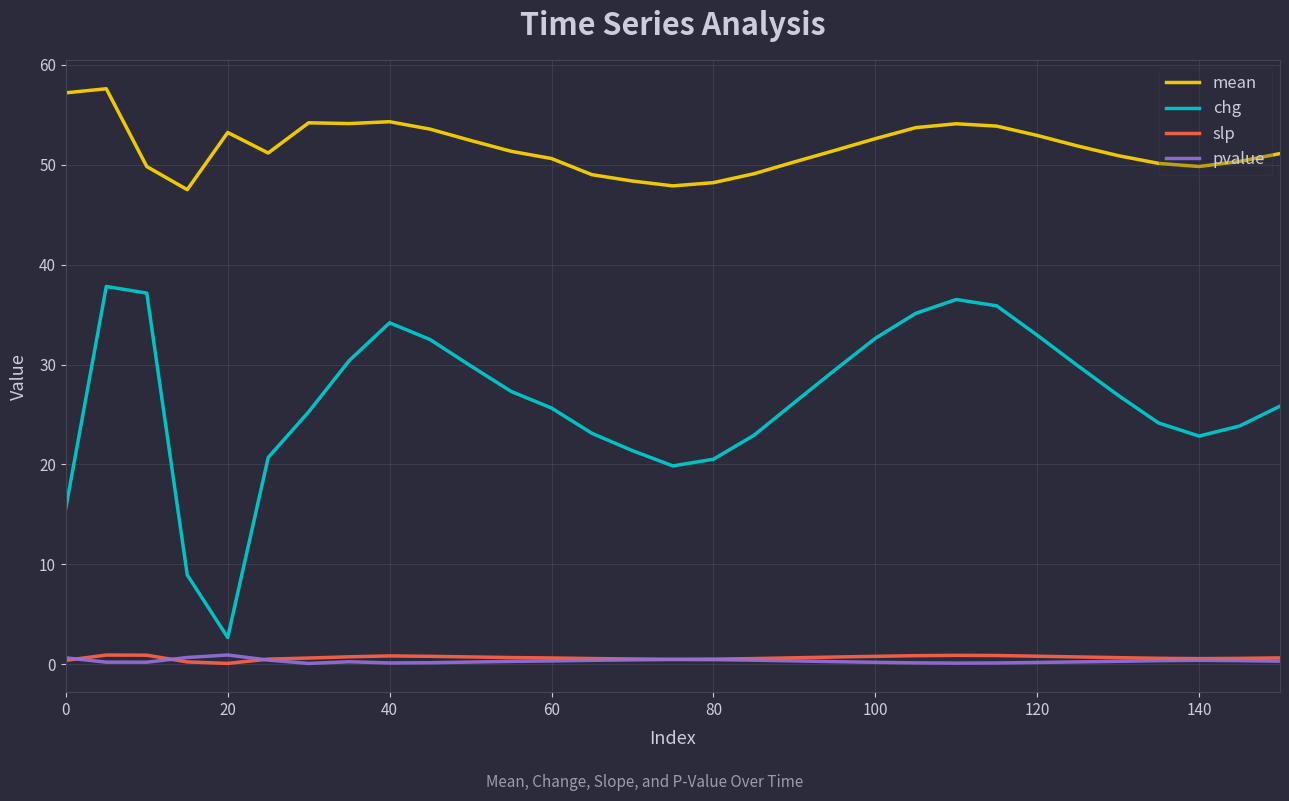

True or false: pvalue and mean cross at least once.

False